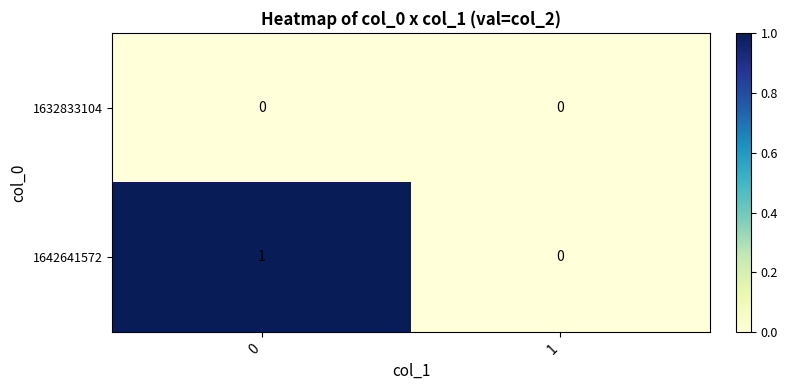

Rank the series by their maximum value, from lowest to highest.

1632833104, 1642641572